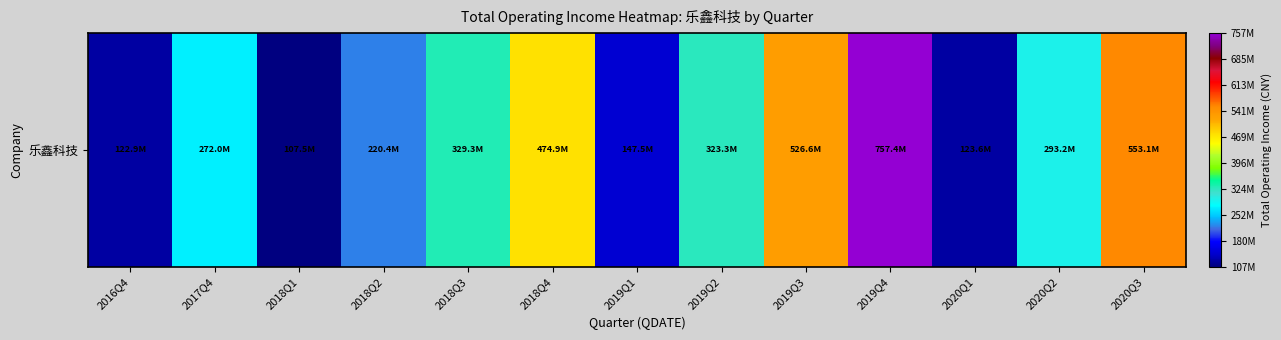

Which category has the highest value across all series?

2019Q4